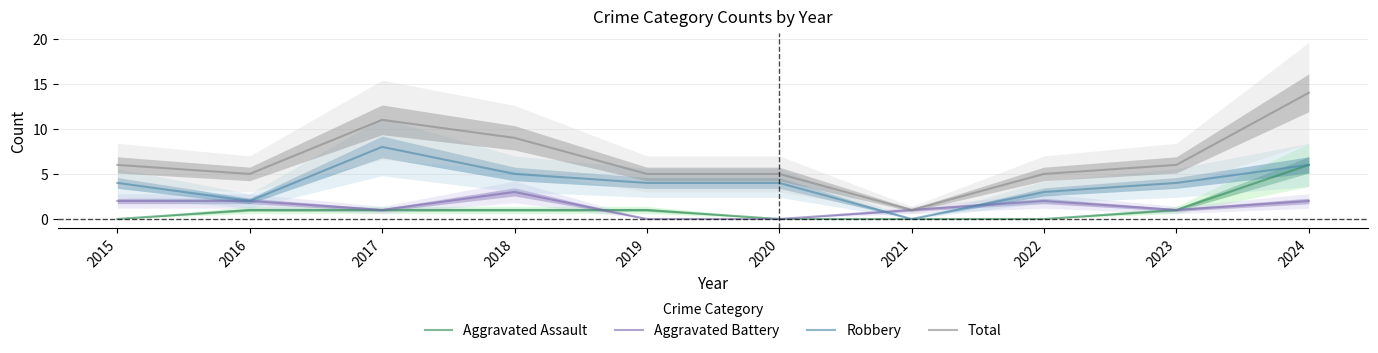

The Aggravated Assault series shows 1 at 2018. True or false?

True